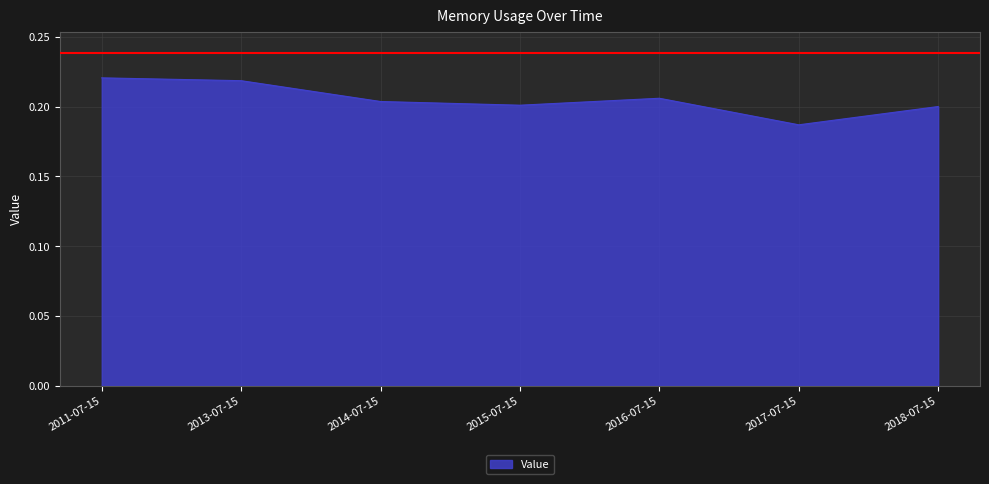

How many distinct data groups are displayed?

1